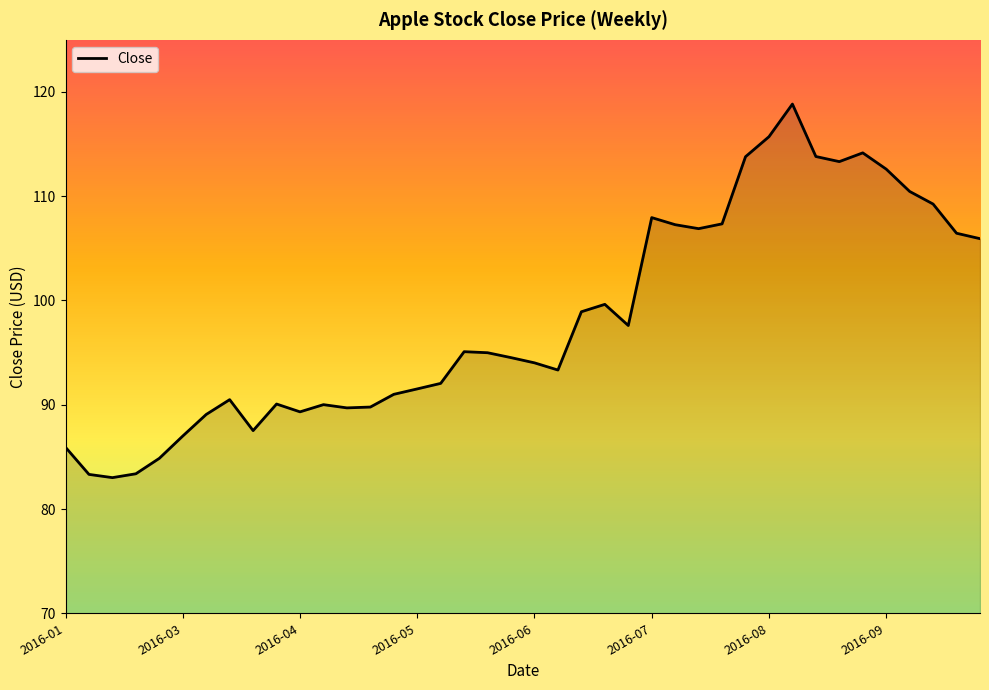

Does the chart have visible grid lines?

No